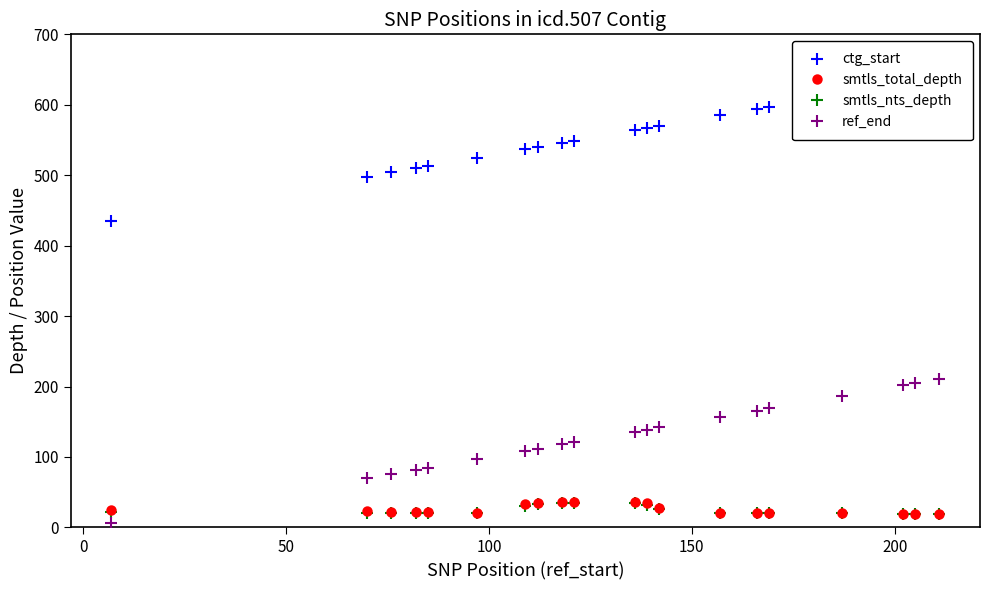

What is the maximum value for ref_end?

211